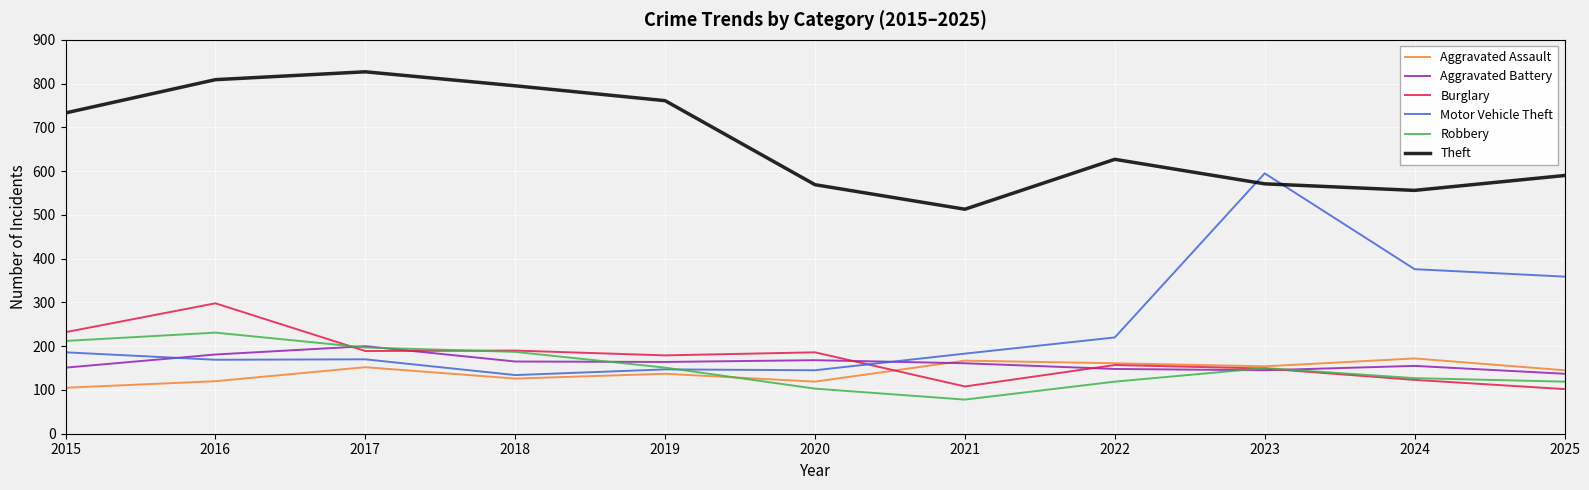

Which series has the largest total across all categories?

Theft